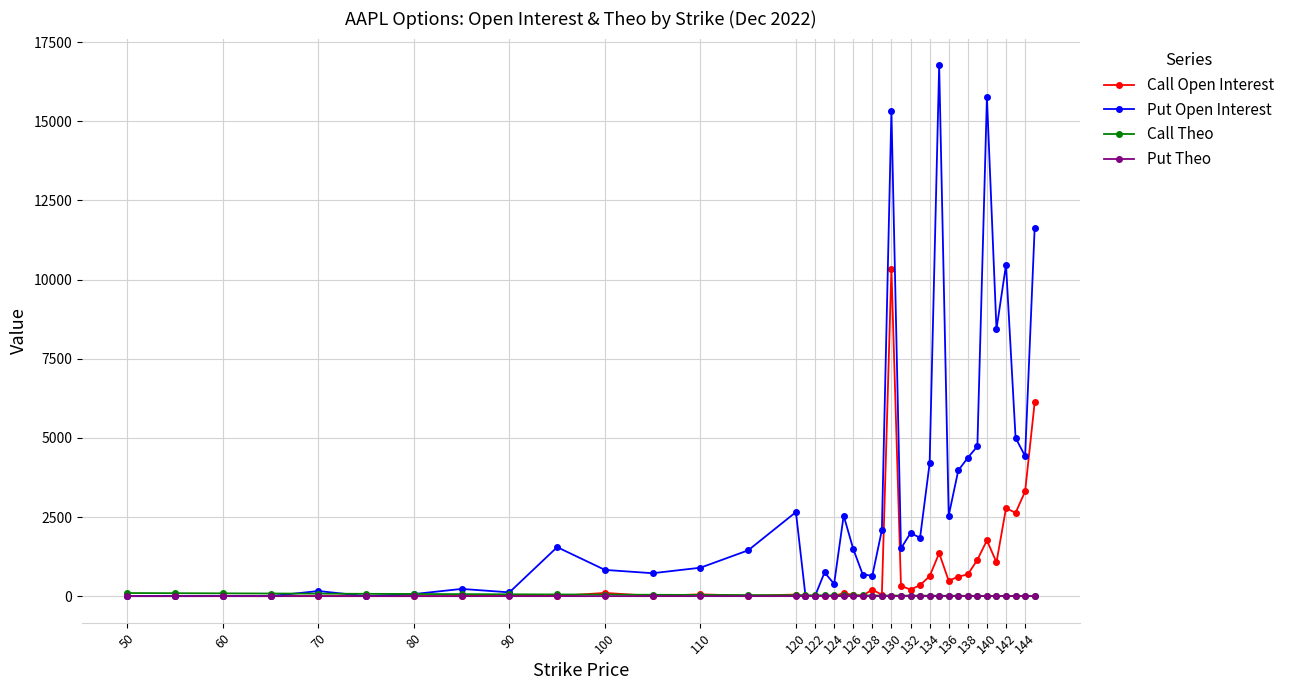

What is the highest value of the Put Open Interest series?

16777.0